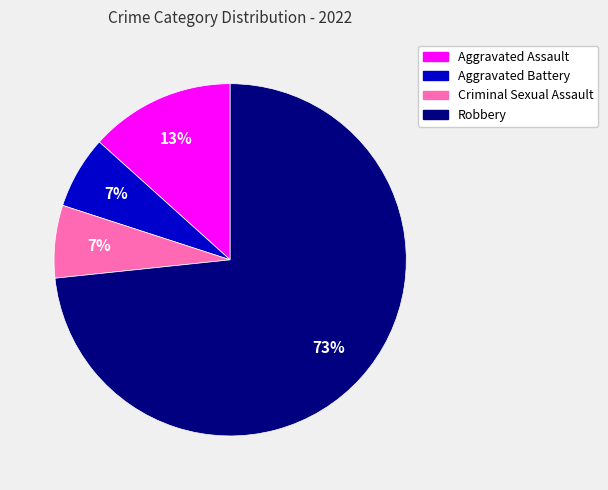

Is there a majority slice in this chart?

Yes